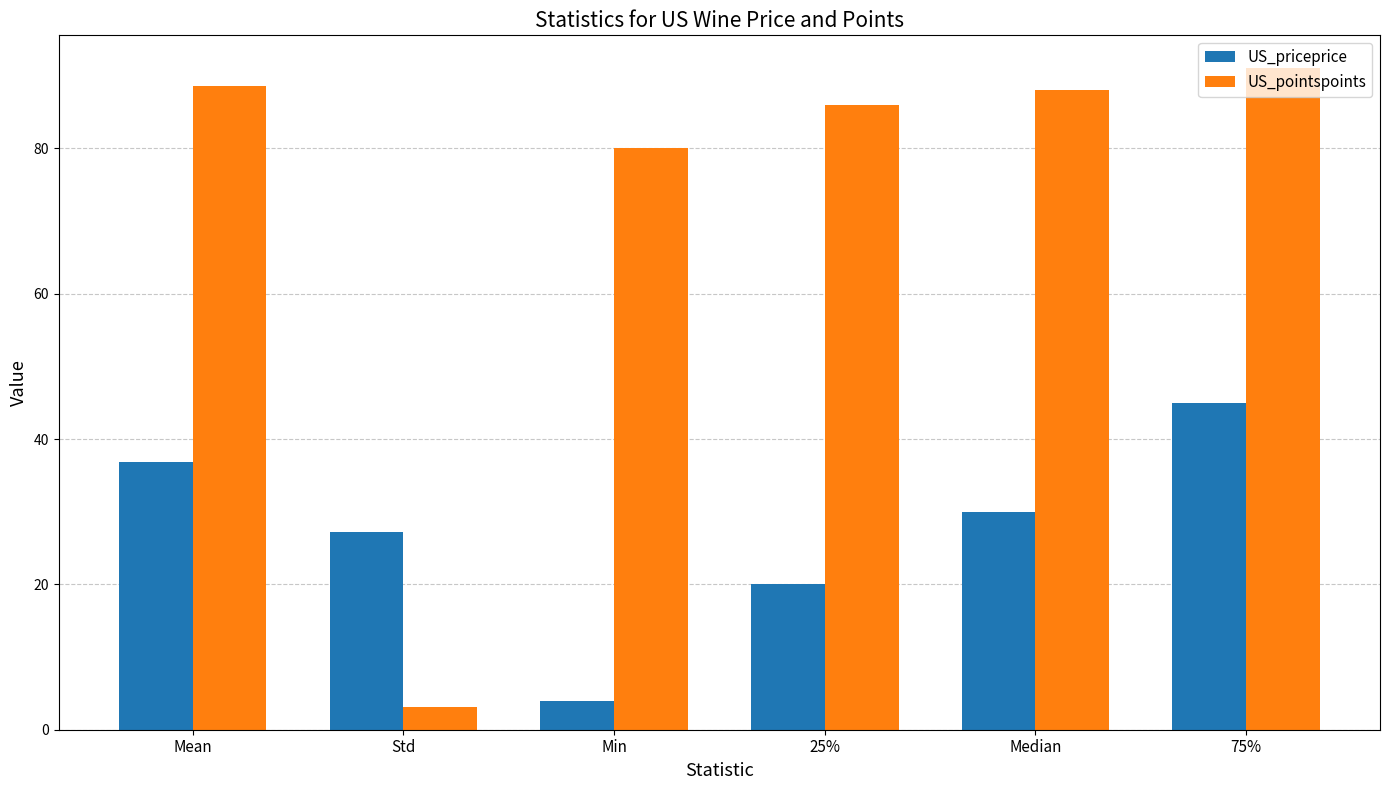

How many values in the US_pointspoints series are below 88?

3